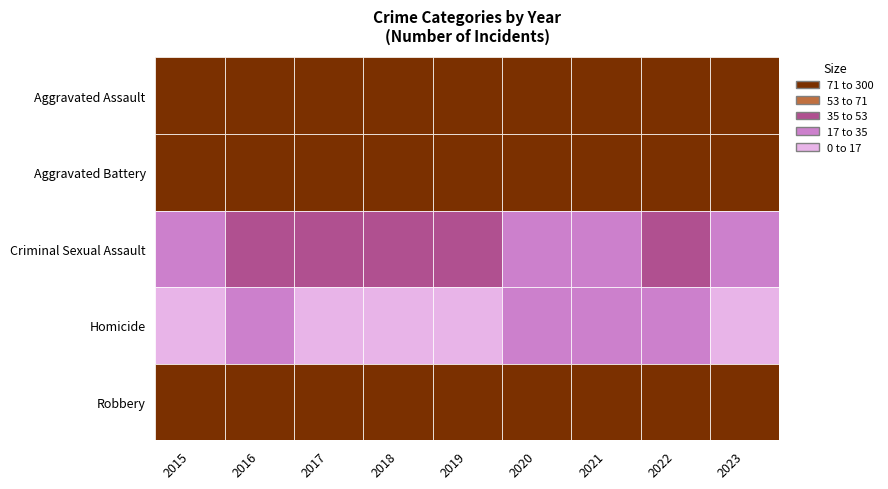

Rank the series at 2017 from lowest to highest value.

Homicide, Criminal Sexual Assault, Aggravated Assault, Aggravated Battery, Robbery